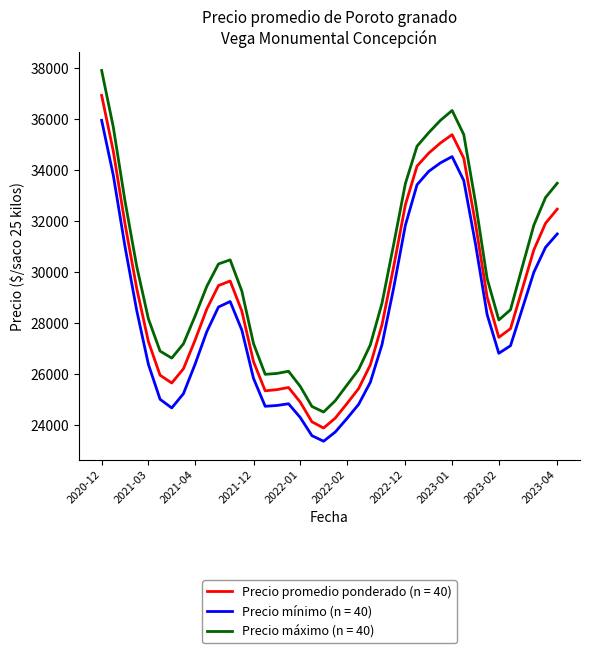

Which series has the largest total across all categories?

Precio máximo (n = 40)